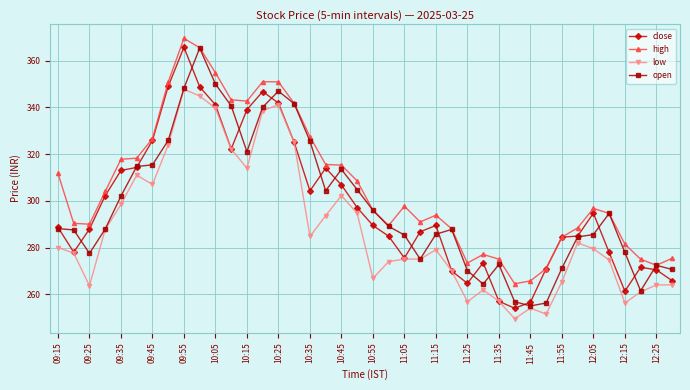

Which series has the largest total across all categories?

high